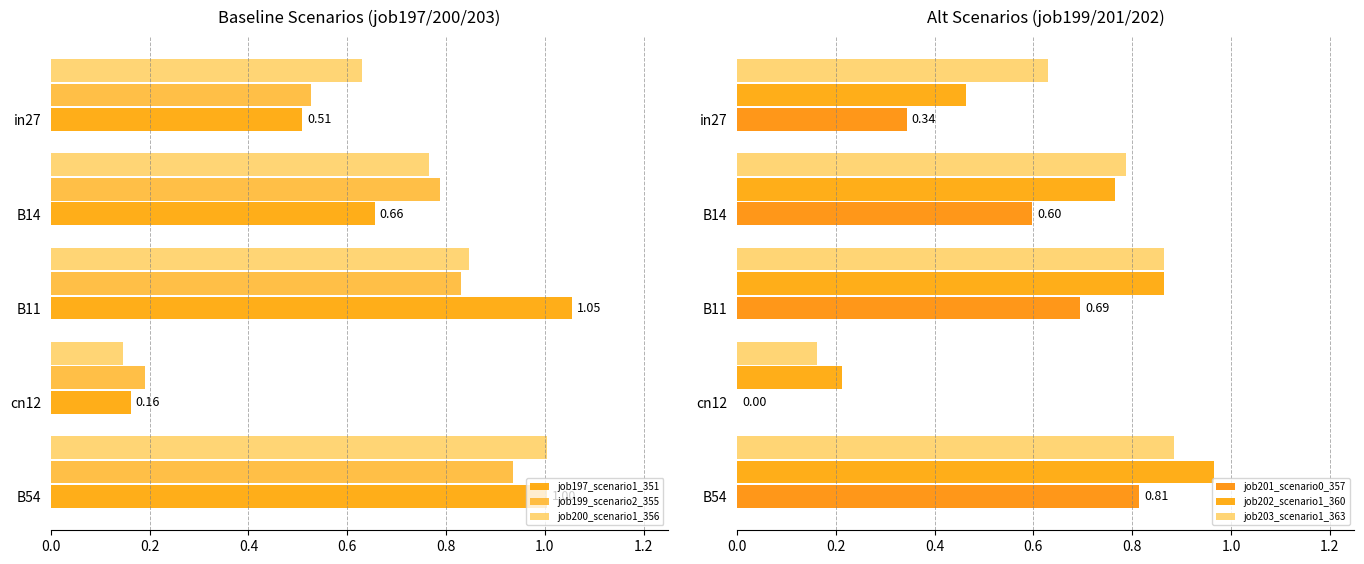

At which label does job203_scenario1_363 reach its minimum?

cn12